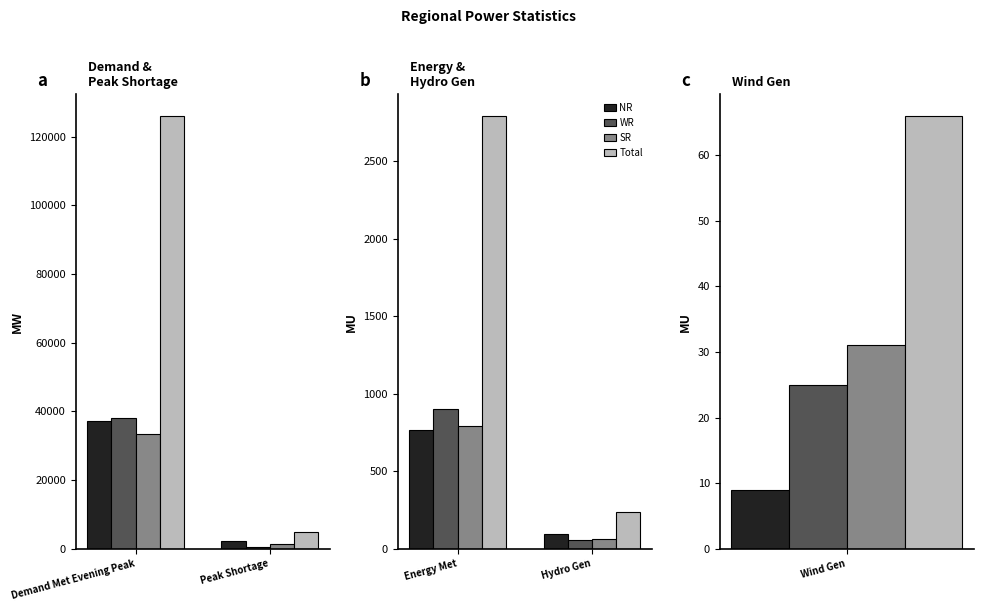

Between Energy Met and Hydro Gen, which is larger?

Energy Met